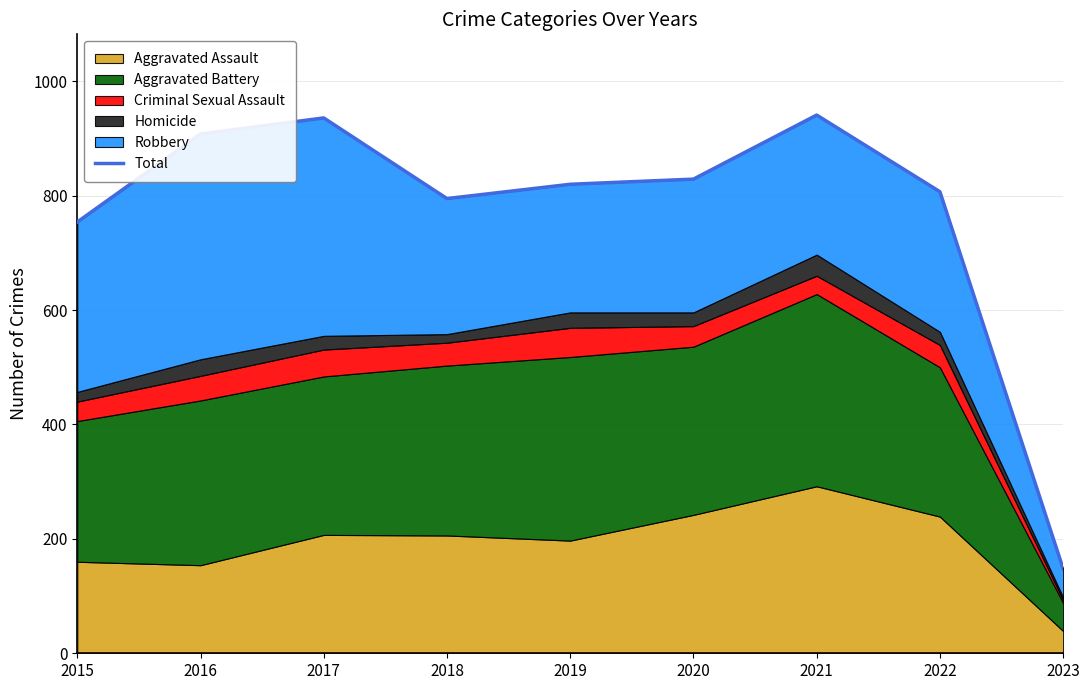

Reading right to left, list all the values displayed in this chart.

2023=148	2022=807	2021=941	2020=829	2019=820	2018=795	2017=936	2016=908	2015=754